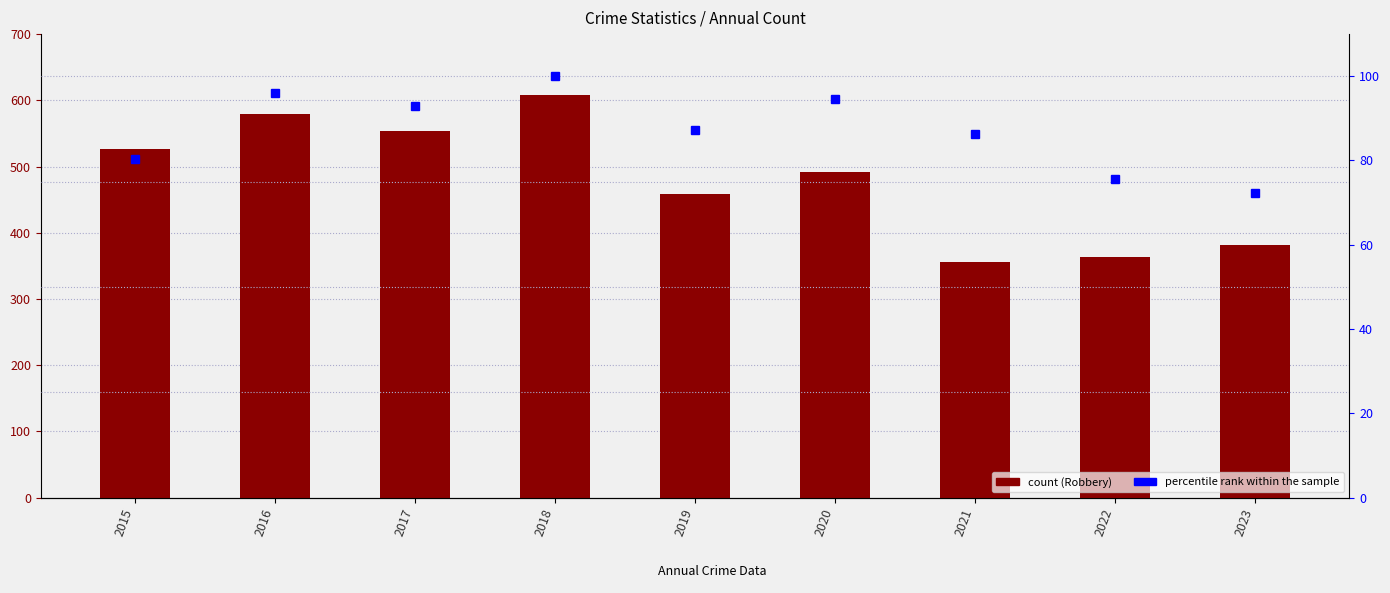

At how many categories does at least one series exceed 98?

9